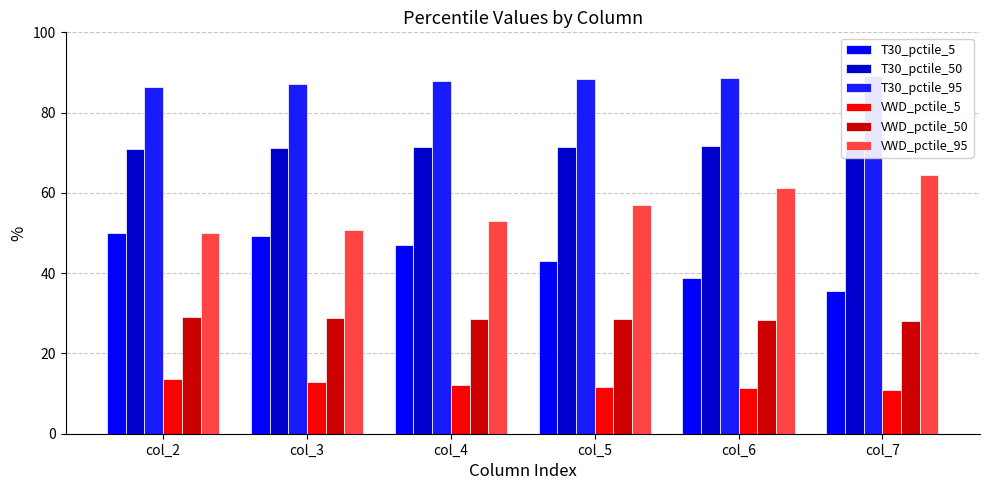

Between col_4 and col_7, which is larger?

col_4